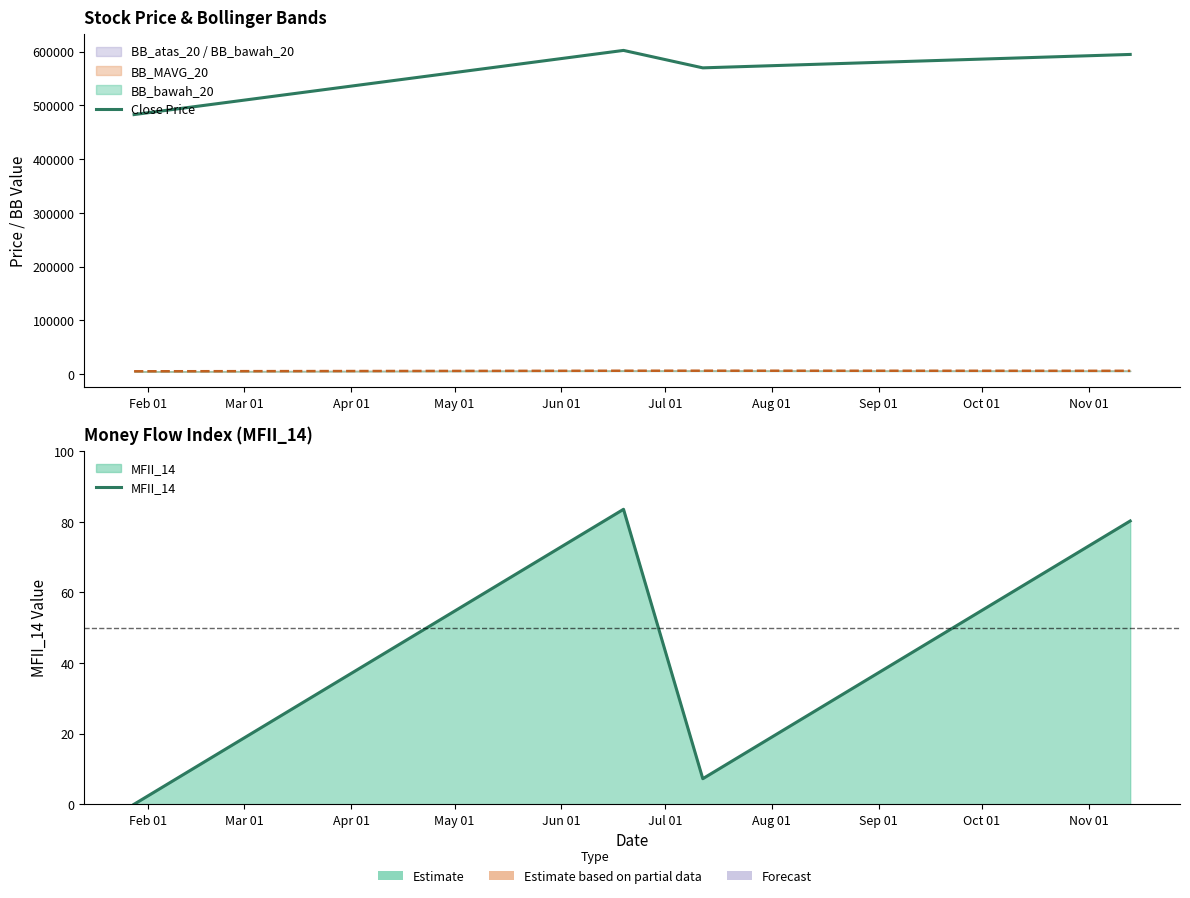

True or false: MFII_14 and Close Price intersect in this chart.

False